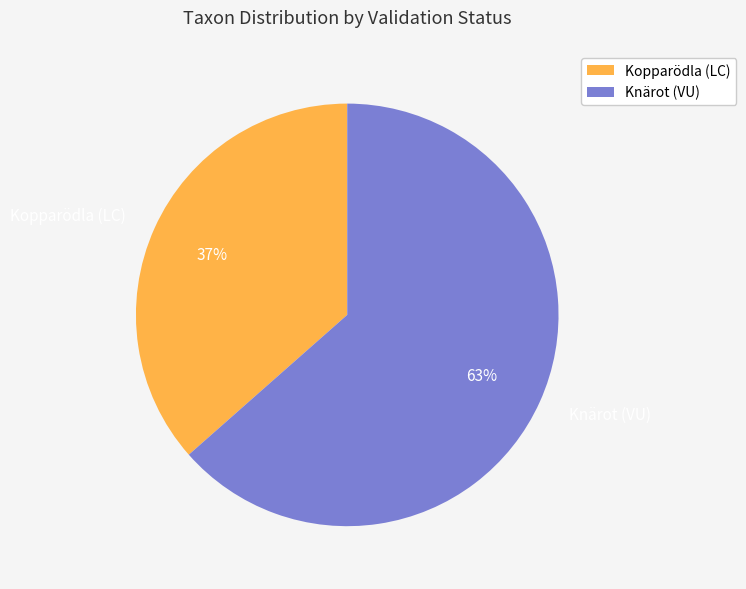

Is the sum of Kopparödla (LC) and Knärot (VU) greater than half?

Yes